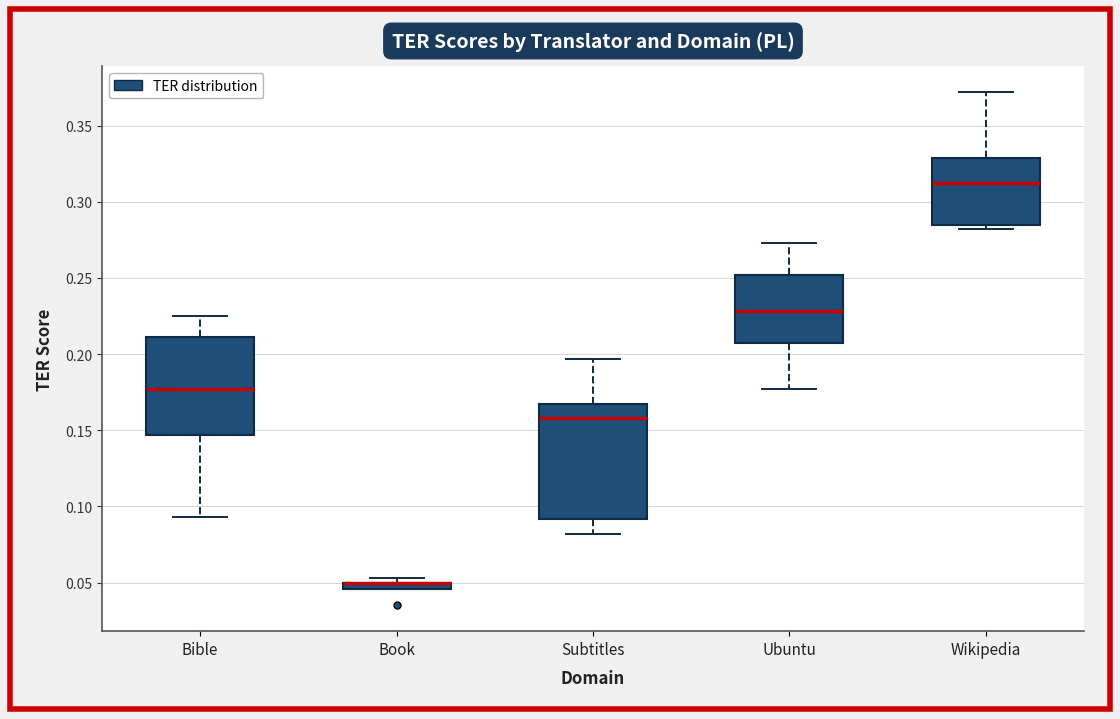

Comparing the boxes themselves (not the whiskers), which one is the tallest?

Subtitles